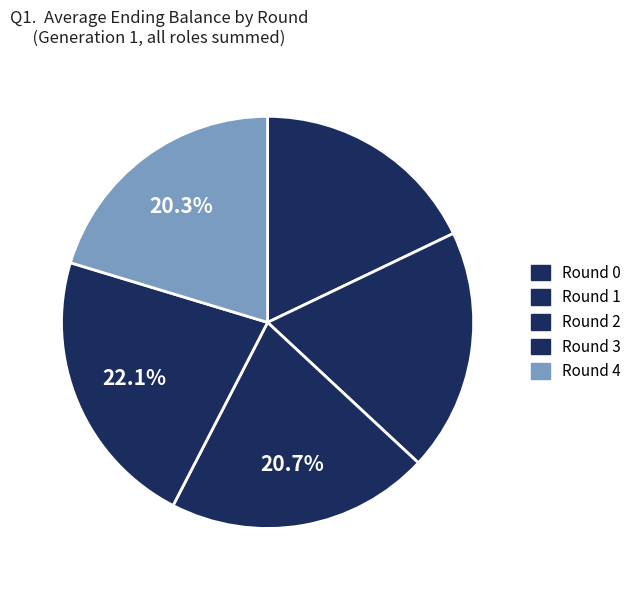

True or false: Round 2 accounts for 12% of the total.

False